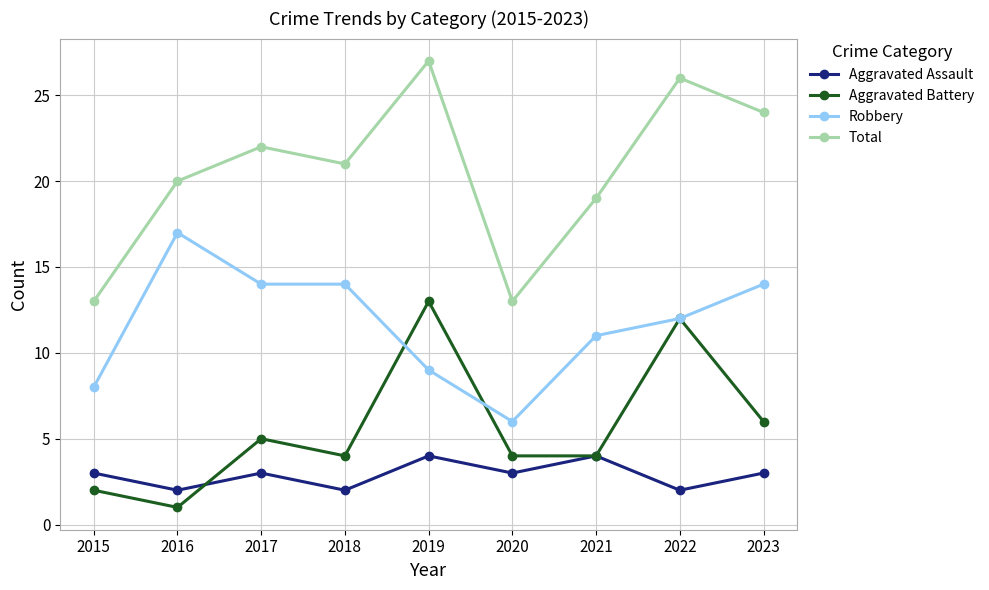

List the series in order of their overall mean, highest first.

Total, Robbery, Aggravated Battery, Aggravated Assault